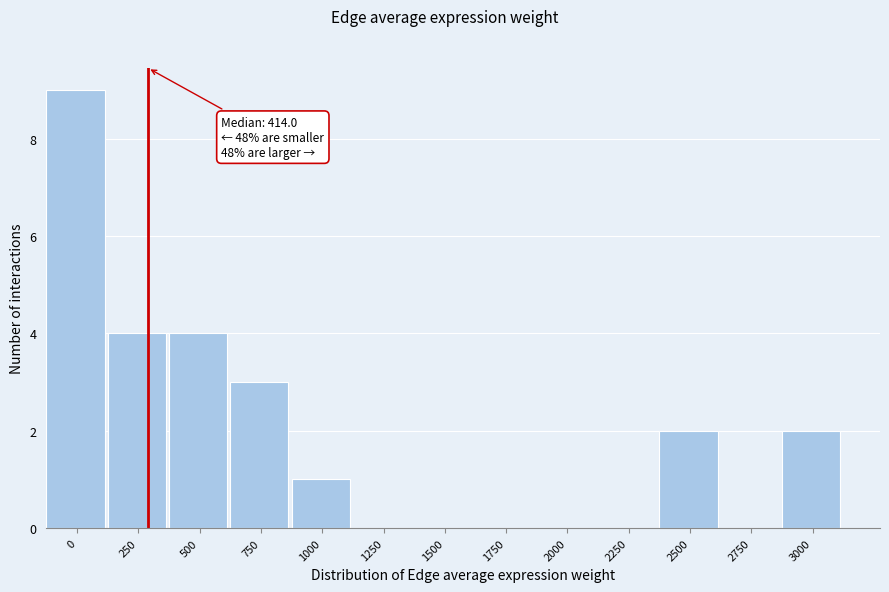

Reading left to right, extract all data points from this chart.

0=9	250=4	500=4	750=3	1000=1	1250=0	1500=0	1750=0	2000=0	2250=0	2500=2	2750=0	3000=2